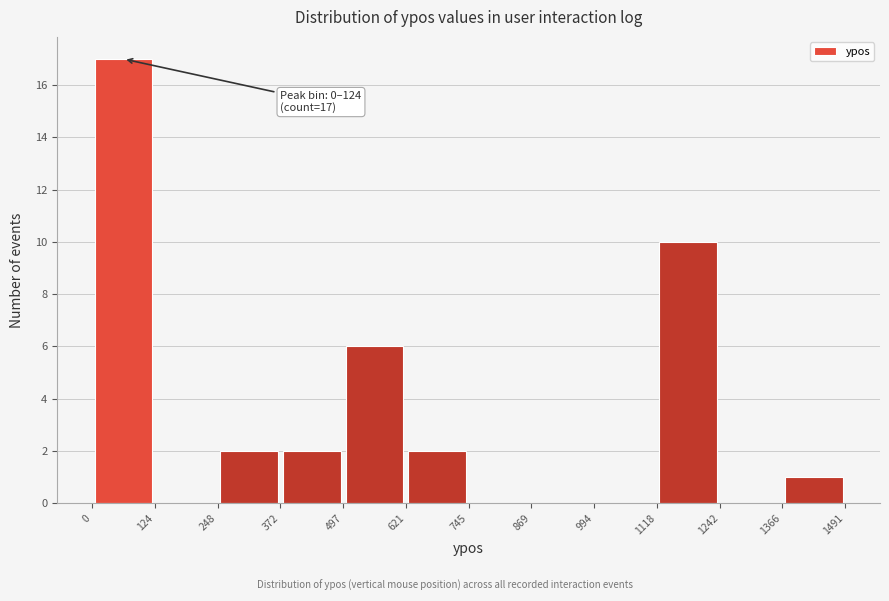

Which range on the x-axis has the tallest bar?

0 to 124